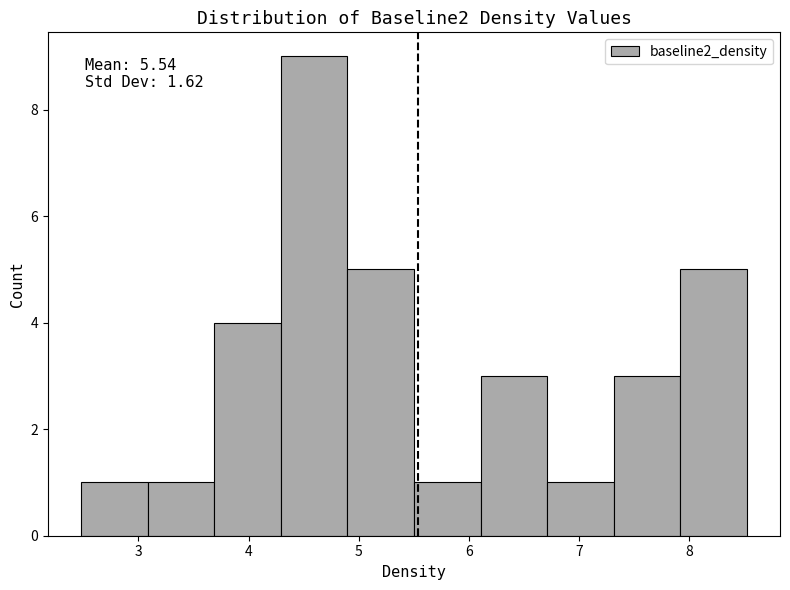

Which range on the x-axis has the tallest bar?

4.3 to 4.9